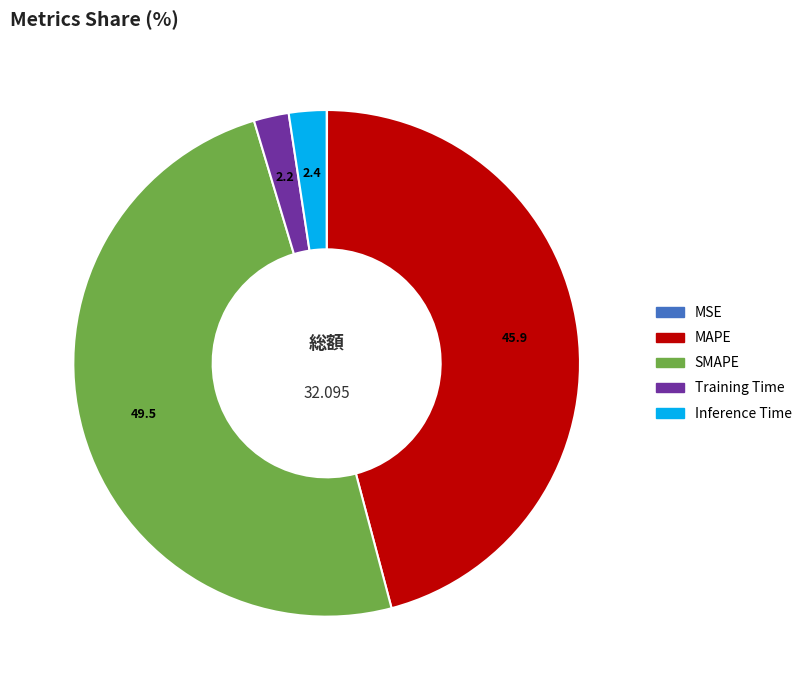

Between Training Time and MAPE, which is larger?

MAPE